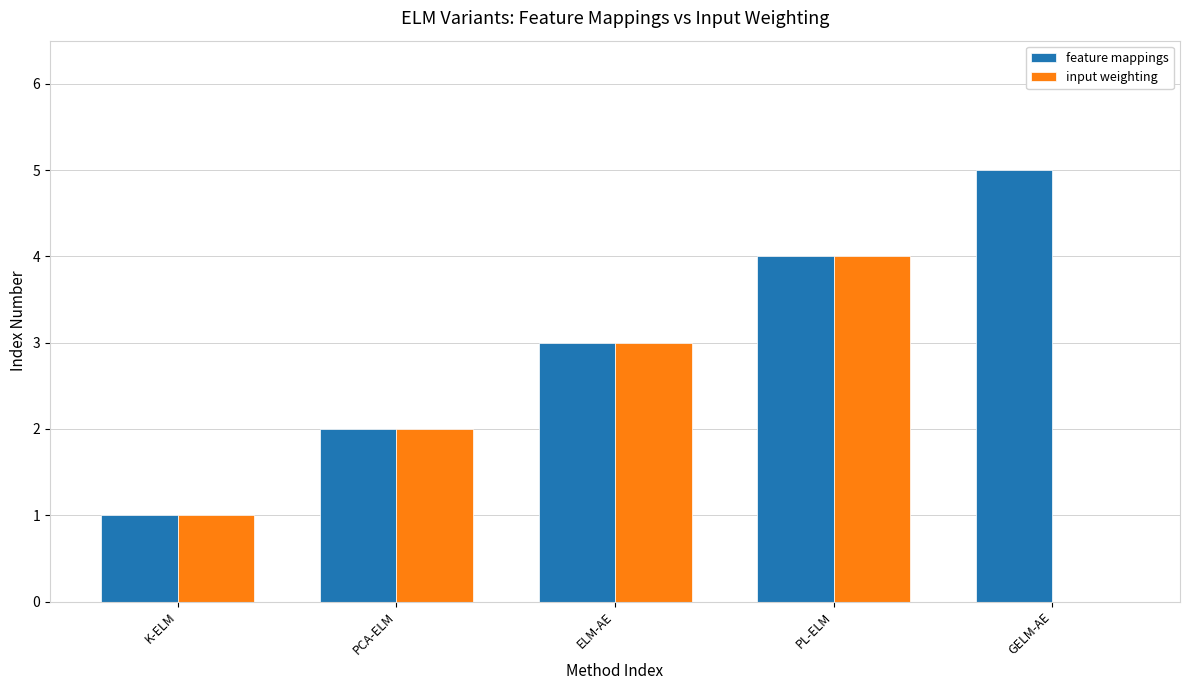

True or false: feature mappings has a value of 5 at GELM-AE.

True